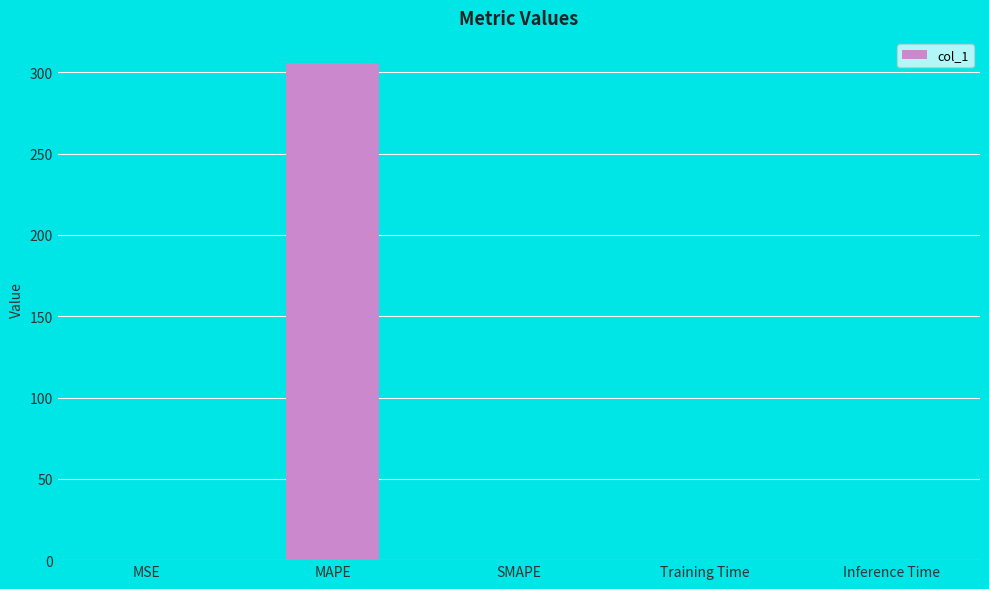

What is the greatest value displayed?

305.9